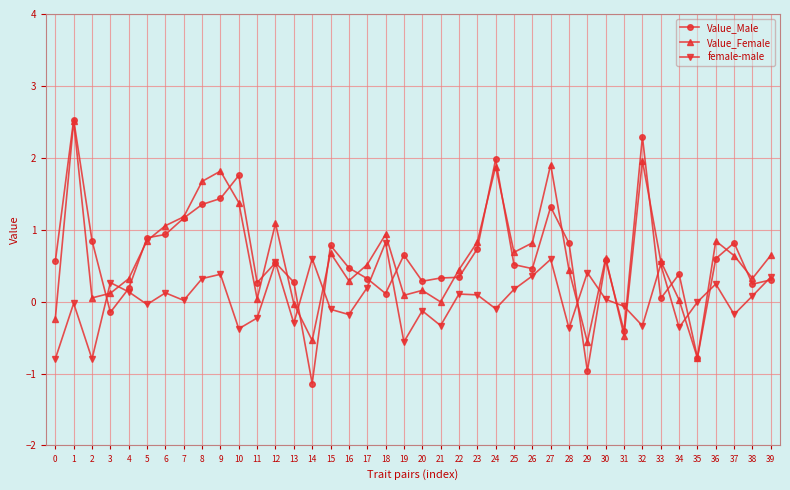

At which label does Value_Female reach its minimum?

35